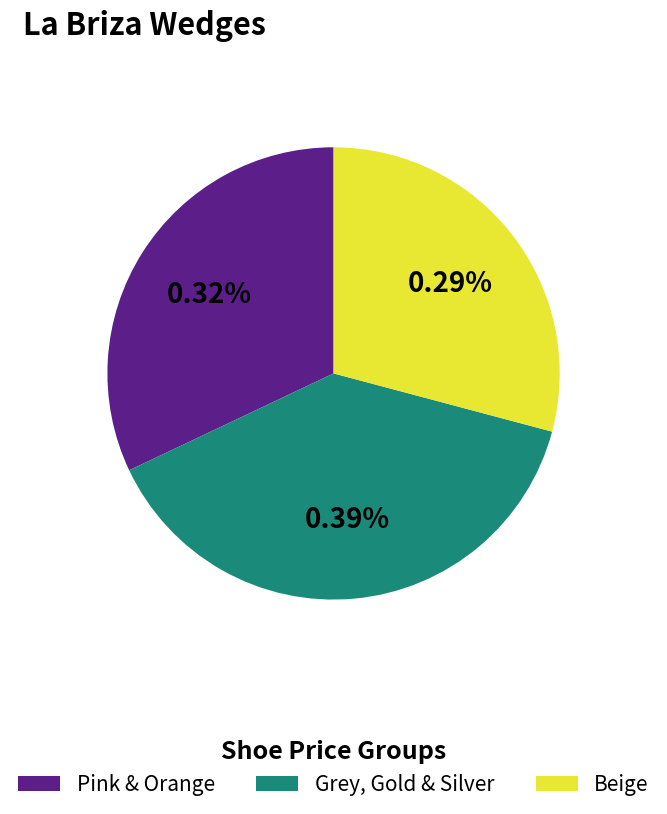

Is there any slice that represents more than half of the pie?

No